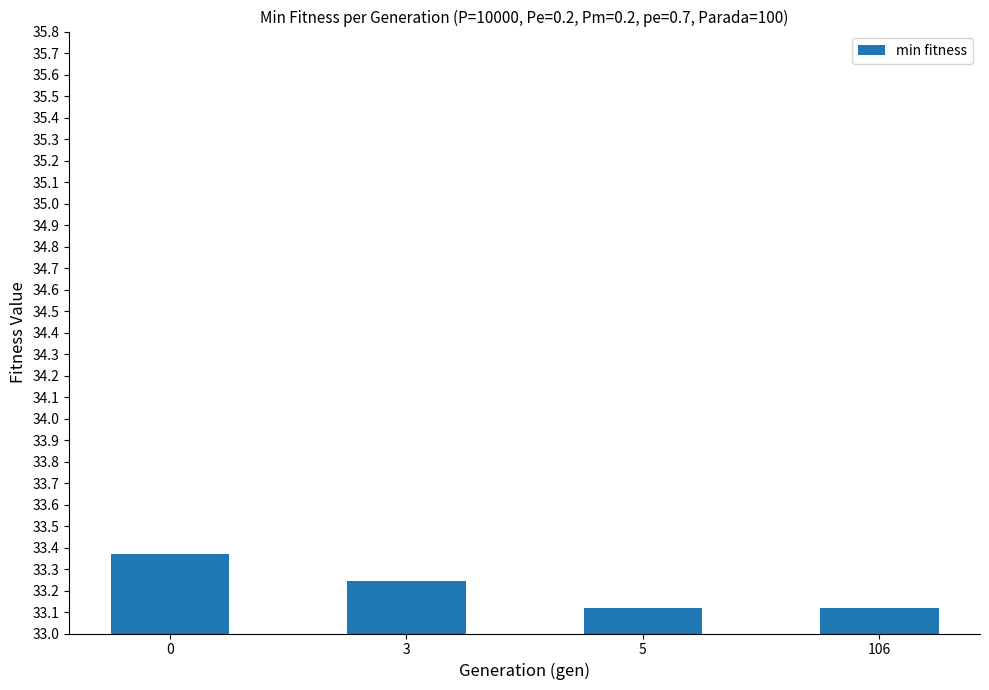

Does the chart contain stacked bars?

No